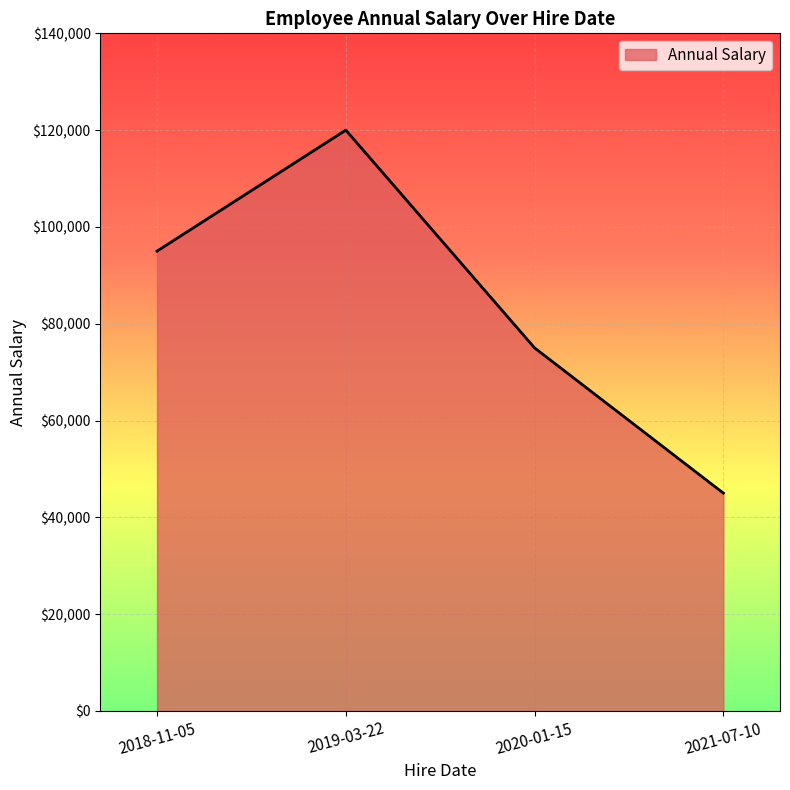

What is the greatest value displayed?

120000